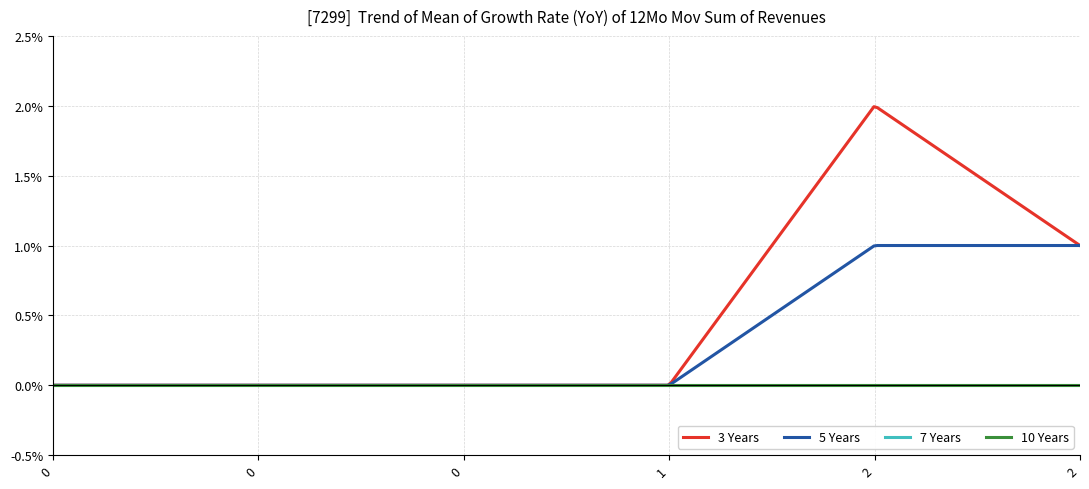

How many lines are shown in the chart?

4